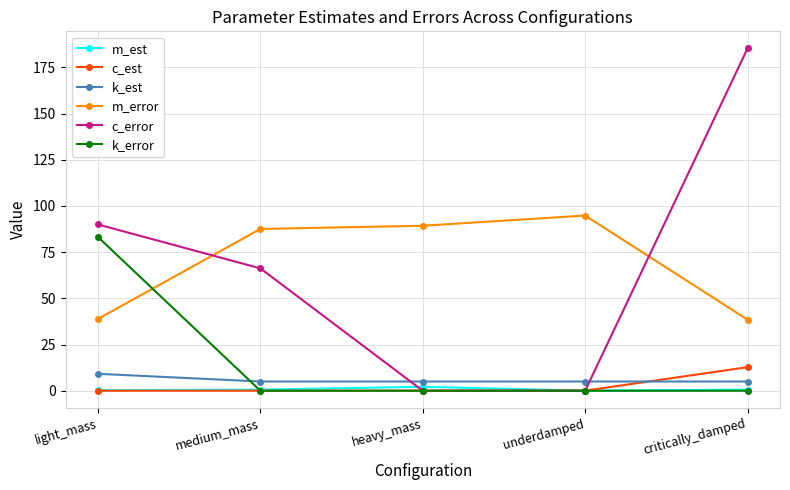

What is the maximum value for k_error?

83.2